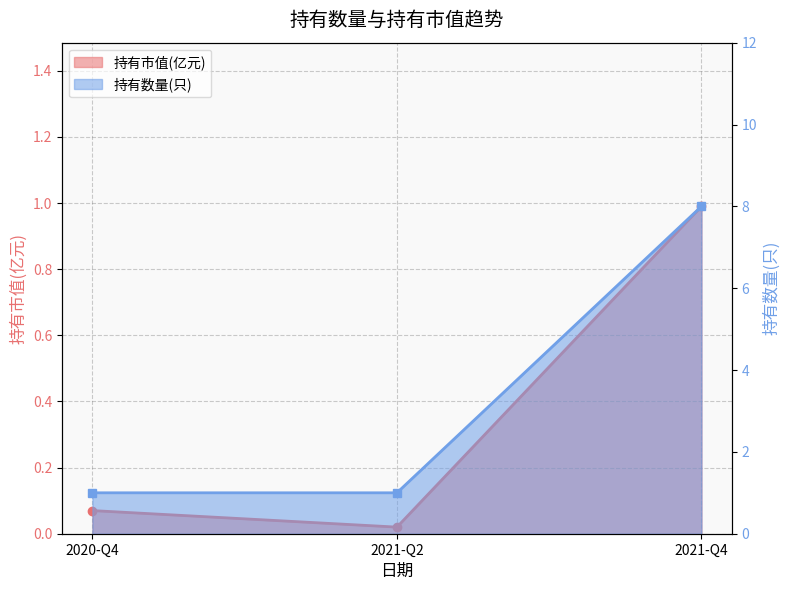

Reading left to right, extract all data points from this chart.

持有市值(亿元): 0.1	0.0	1.0
持有数量(只): 1.0	1.0	8.0